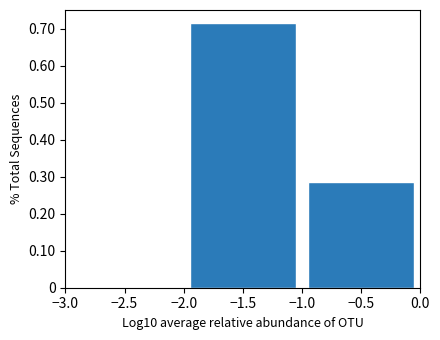

Over which range of the x-axis is the bar tallest?

-2.0 to -1.0